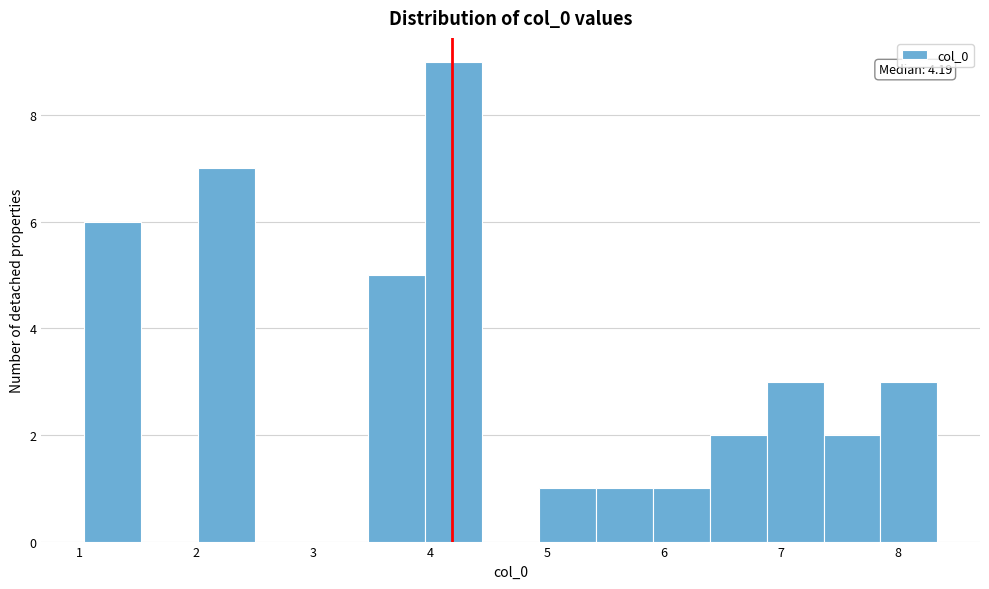

Which range on the x-axis has the tallest bar?

4.0 to 4.4